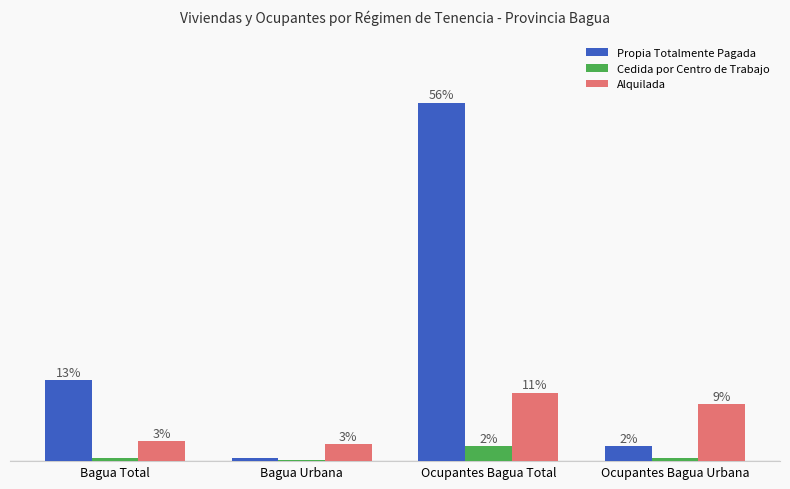

Which series has the largest total across all categories?

Propia Totalmente Pagada